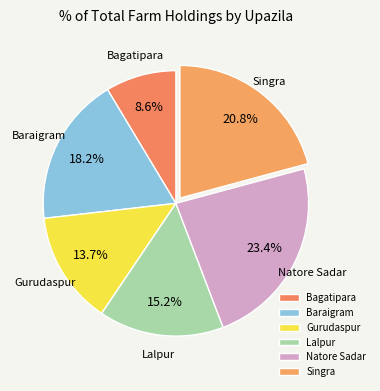

How many slices are in this pie chart?

6